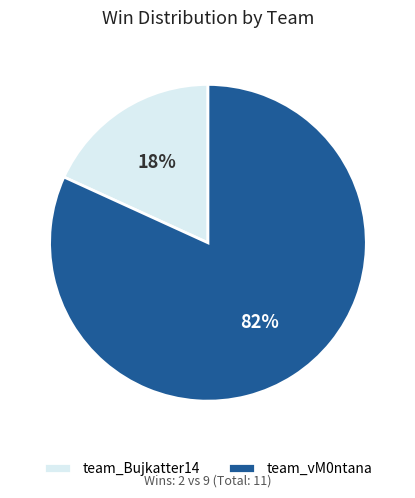

Which has a higher value, team_Bujkatter14 or team_vM0ntana?

team_vM0ntana